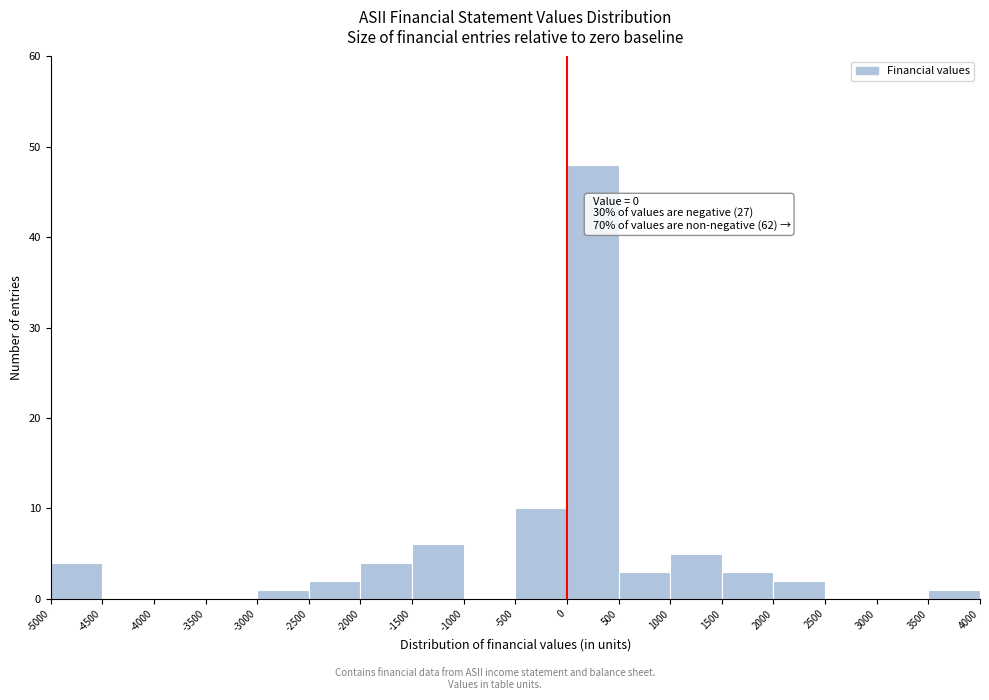

Which range on the x-axis has the tallest bar?

0 to 500